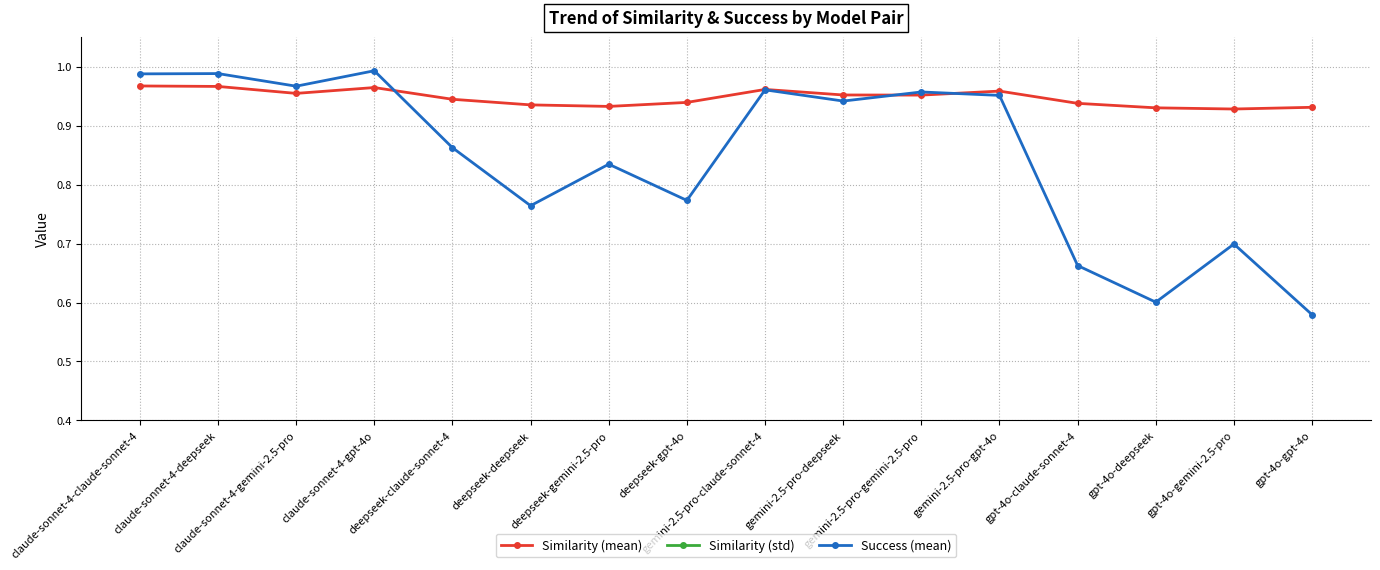

What is the spread (max minus min) of values at gpt-4o-claude-sonnet-4?

0.9